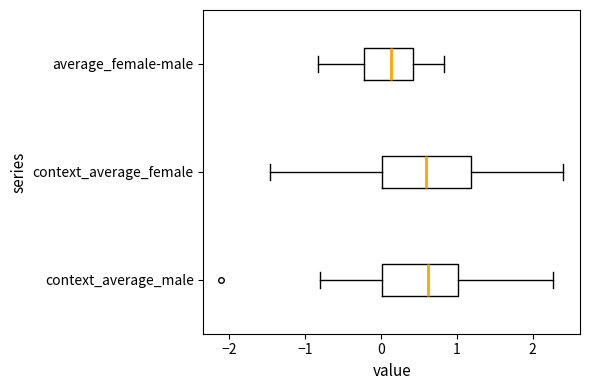

Reading bottom to top, transcribe this box plot: for each box, give where its median line is, the range the box spans, and where its two whiskers end, as read against the x-axis. The values are not printed on the chart, so give them approximately, as read against the axis.

context_average_male: median 0.6, box 0.0 to 1.0, whiskers -0.8 to 2.3
context_average_female: median 0.6, box 0.0 to 1.2, whiskers -1.5 to 2.4
average_female-male: median 0.1, box -0.2 to 0.4, whiskers -0.8 to 0.8